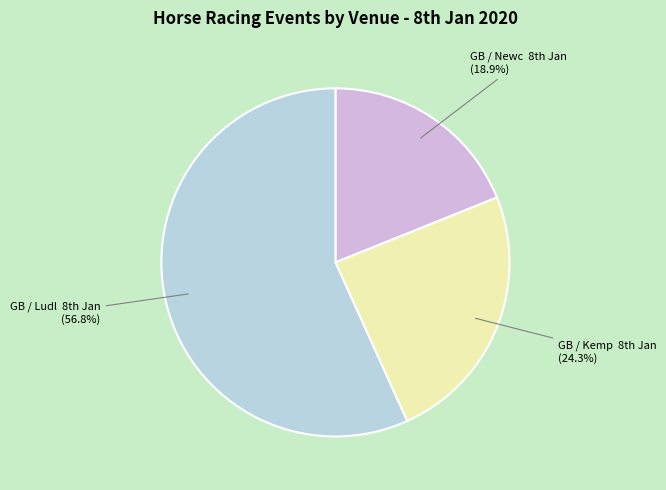

To the nearest percent, what is the average slice percentage?

33%